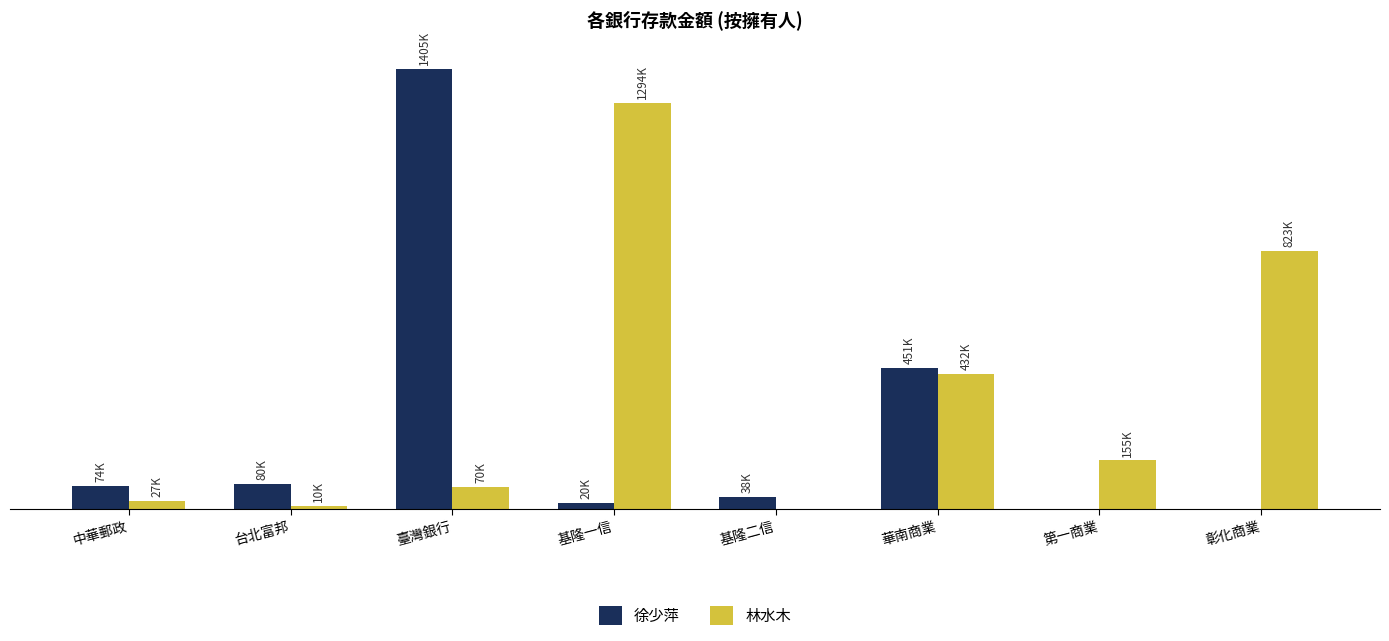

At which category is the sum across all series the highest?

臺灣銀行